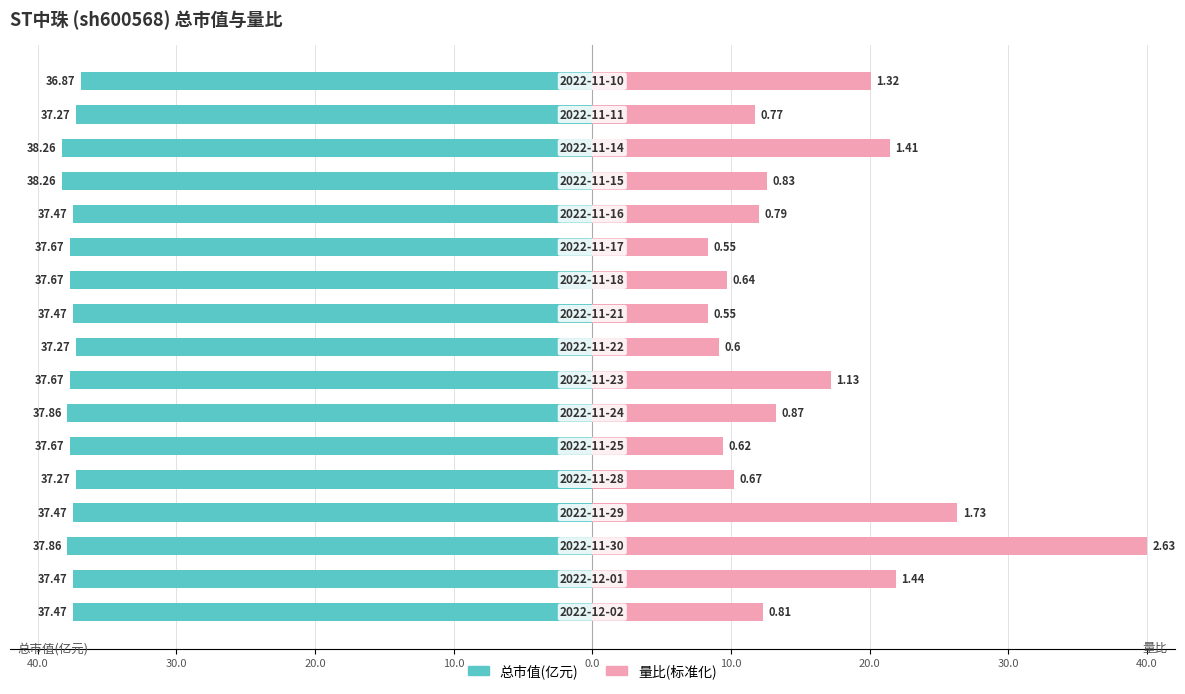

What are all the series names shown in the legend?

总市值(亿元), 量比(标准化)